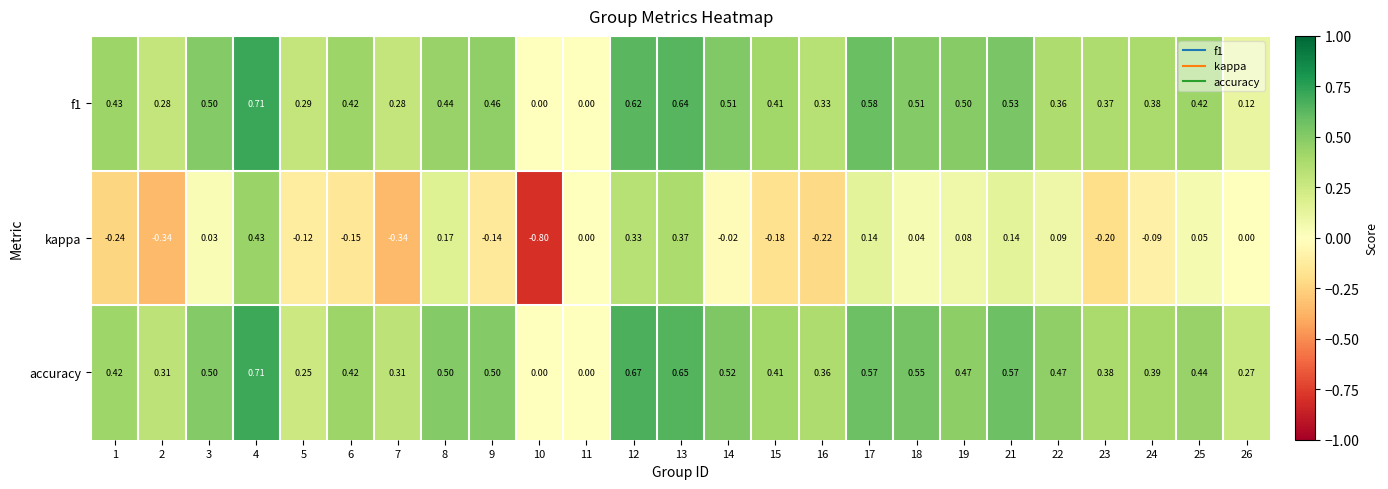

Which series has the widest spread of values?

kappa